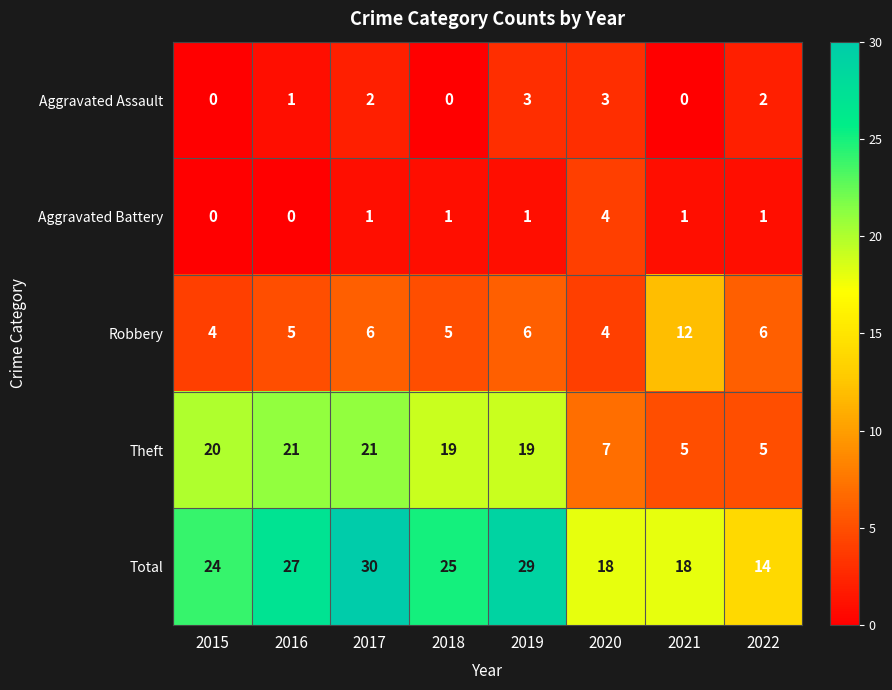

What is the maximum value shown in the chart?

30